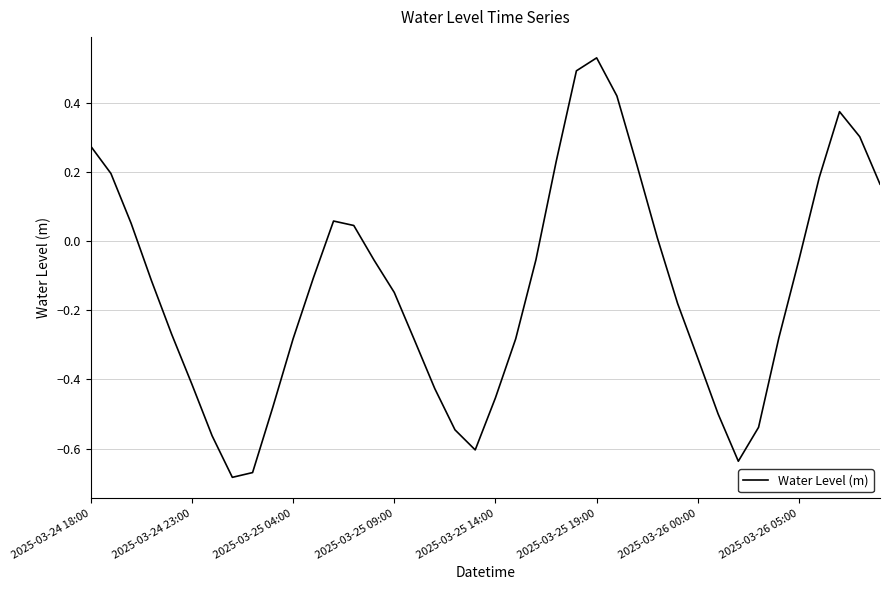

What is the difference between the maximum and minimum values?

1.2